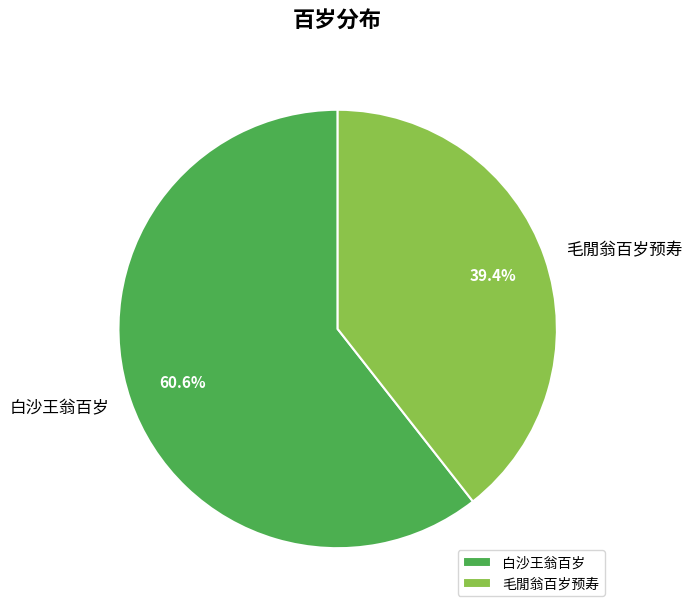

What is the total percentage of 毛閒翁百岁预寿 and 白沙王翁百岁?

100.0%